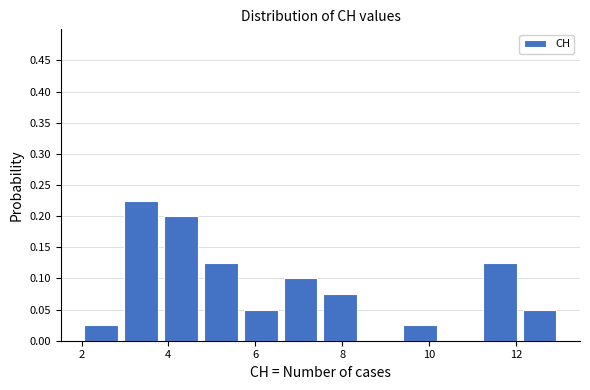

Over which range of the x-axis is the bar tallest?

3.0 to 3.8